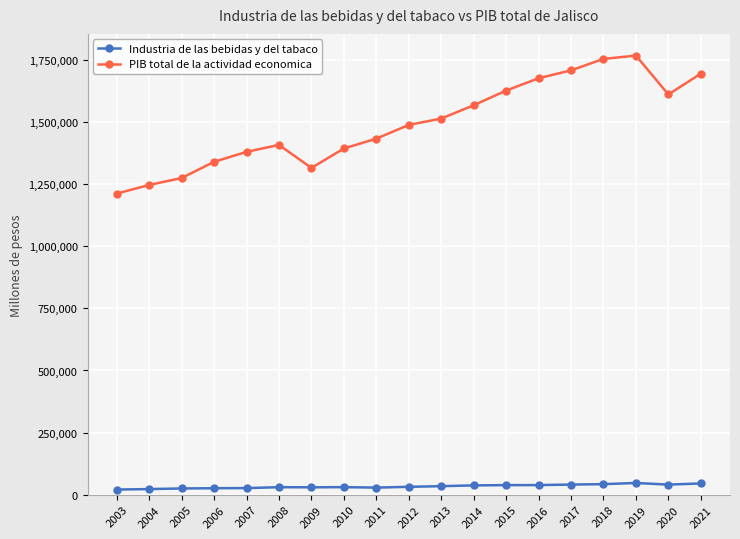

How many data points in PIB total de la actividad economica are less than 1488616?

9